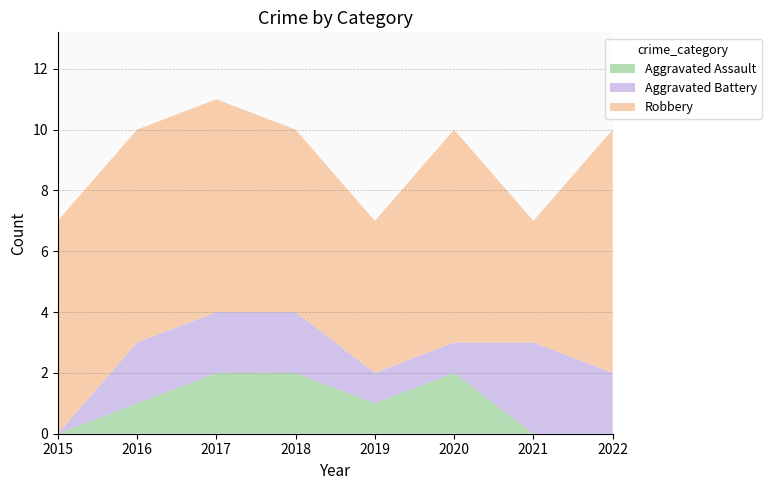

Reading left to right, what are all the values shown in this chart?

Aggravated Assault: 2015=0	2016=1	2017=2	2018=2	2019=1	2020=2	2021=0	2022=0
Aggravated Battery: 2015=0	2016=2	2017=2	2018=2	2019=1	2020=1	2021=3	2022=2
Robbery: 2015=7	2016=7	2017=7	2018=6	2019=5	2020=7	2021=4	2022=8